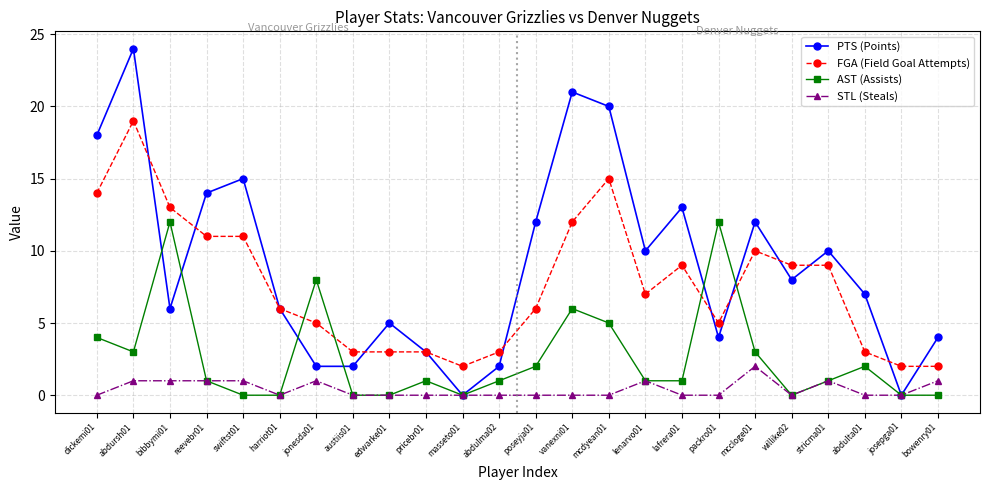

At which label is AST (Assists) closest to 6?

vanexni01